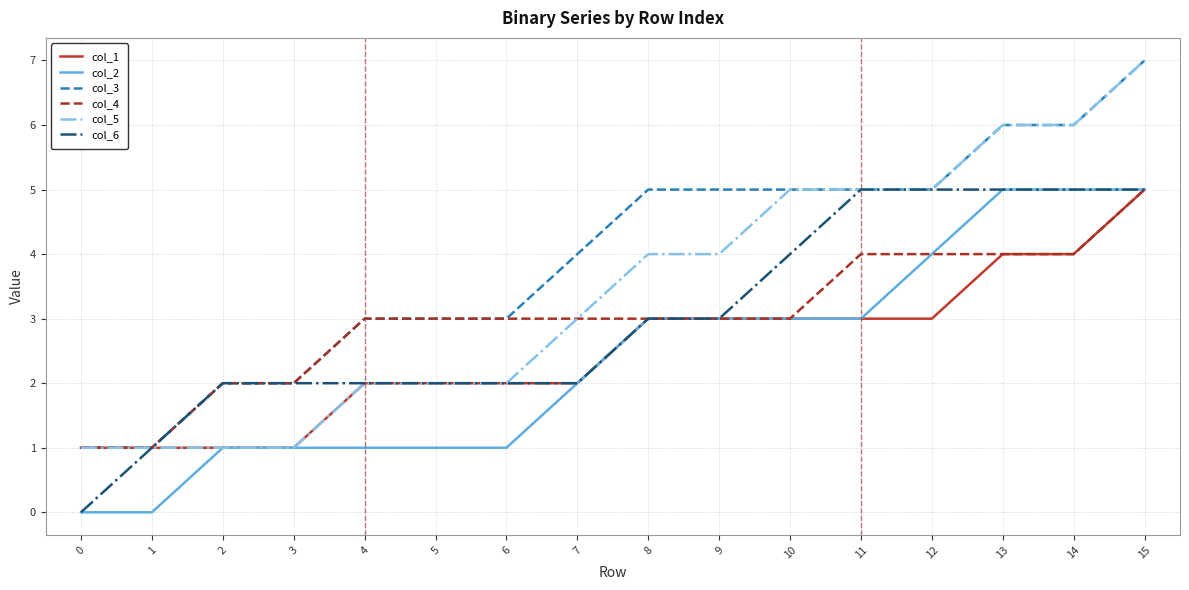

Reading left to right, list all the values displayed in this chart.

col_1: 1	1	1	1	2	2	2	2	3	3	3	3	3	4	4	5
col_2: 0	0	1	1	1	1	1	2	3	3	3	3	4	5	5	5
col_3: 1	1	2	2	3	3	3	4	5	5	5	5	5	6	6	7
col_4: 1	1	2	2	3	3	3	3	3	3	3	4	4	4	4	5
col_5: 1	1	1	1	2	2	2	3	4	4	5	5	5	6	6	7
col_6: 0	1	2	2	2	2	2	2	3	3	4	5	5	5	5	5